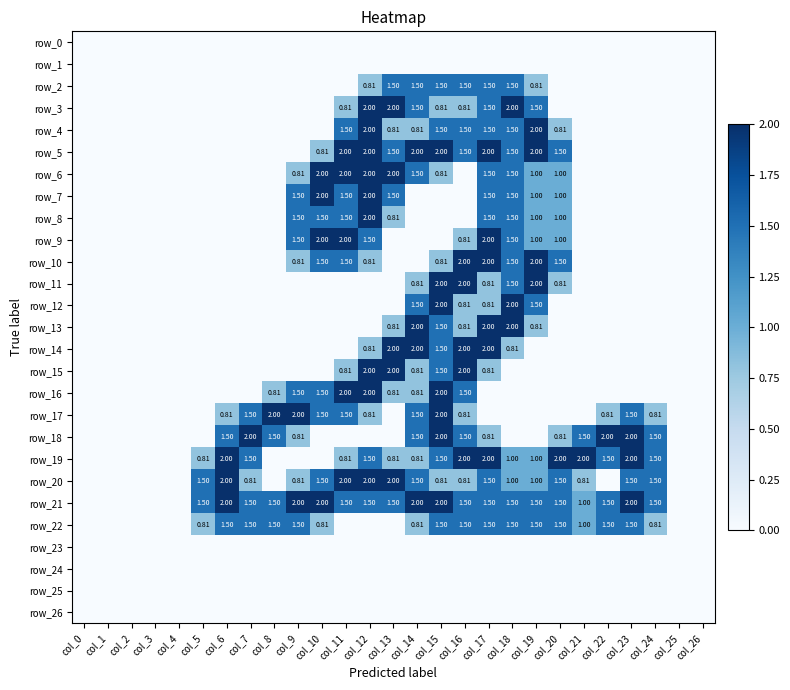

Reading right to left, list all the values displayed in this chart.

row_0: 0.0	0.0	0.0	0.0	0.0	0.0	0.0	0.0	0.0	0.0	0.0	0.0	0.0	0.0	0.0	0.0	0.0	0.0	0.0	0.0	0.0	0.0	0.0	0.0	0.0	0.0	0.0
row_1: 0.0	0.0	0.0	0.0	0.0	0.0	0.0	0.0	0.0	0.0	0.0	0.0	0.0	0.0	0.0	0.0	0.0	0.0	0.0	0.0	0.0	0.0	0.0	0.0	0.0	0.0	0.0
row_2: 0.0	0.0	0.0	0.0	0.0	0.0	0.0	0.8	1.5	1.5	1.5	1.5	1.5	1.5	0.8	0.0	0.0	0.0	0.0	0.0	0.0	0.0	0.0	0.0	0.0	0.0	0.0
row_3: 0.0	0.0	0.0	0.0	0.0	0.0	0.0	1.5	2.0	1.5	0.8	0.8	1.5	2.0	2.0	0.8	0.0	0.0	0.0	0.0	0.0	0.0	0.0	0.0	0.0	0.0	0.0
row_4: 0.0	0.0	0.0	0.0	0.0	0.0	0.8	2.0	1.5	1.5	1.5	1.5	0.8	0.8	2.0	1.5	0.0	0.0	0.0	0.0	0.0	0.0	0.0	0.0	0.0	0.0	0.0
row_5: 0.0	0.0	0.0	0.0	0.0	0.0	1.5	2.0	1.5	2.0	1.5	2.0	2.0	1.5	2.0	2.0	0.8	0.0	0.0	0.0	0.0	0.0	0.0	0.0	0.0	0.0	0.0
row_6: 0.0	0.0	0.0	0.0	0.0	0.0	1.0	1.0	1.5	1.5	0.0	0.8	1.5	2.0	2.0	2.0	2.0	0.8	0.0	0.0	0.0	0.0	0.0	0.0	0.0	0.0	0.0
row_7: 0.0	0.0	0.0	0.0	0.0	0.0	1.0	1.0	1.5	1.5	0.0	0.0	0.0	1.5	2.0	1.5	2.0	1.5	0.0	0.0	0.0	0.0	0.0	0.0	0.0	0.0	0.0
row_8: 0.0	0.0	0.0	0.0	0.0	0.0	1.0	1.0	1.5	1.5	0.0	0.0	0.0	0.8	2.0	1.5	1.5	1.5	0.0	0.0	0.0	0.0	0.0	0.0	0.0	0.0	0.0
row_9: 0.0	0.0	0.0	0.0	0.0	0.0	1.0	1.0	1.5	2.0	0.8	0.0	0.0	0.0	1.5	2.0	2.0	1.5	0.0	0.0	0.0	0.0	0.0	0.0	0.0	0.0	0.0
row_10: 0.0	0.0	0.0	0.0	0.0	0.0	1.5	2.0	1.5	2.0	2.0	0.8	0.0	0.0	0.8	1.5	1.5	0.8	0.0	0.0	0.0	0.0	0.0	0.0	0.0	0.0	0.0
row_11: 0.0	0.0	0.0	0.0	0.0	0.0	0.8	2.0	1.5	0.8	2.0	2.0	0.8	0.0	0.0	0.0	0.0	0.0	0.0	0.0	0.0	0.0	0.0	0.0	0.0	0.0	0.0
row_12: 0.0	0.0	0.0	0.0	0.0	0.0	0.0	1.5	2.0	0.8	0.8	2.0	1.5	0.0	0.0	0.0	0.0	0.0	0.0	0.0	0.0	0.0	0.0	0.0	0.0	0.0	0.0
row_13: 0.0	0.0	0.0	0.0	0.0	0.0	0.0	0.8	2.0	2.0	0.8	1.5	2.0	0.8	0.0	0.0	0.0	0.0	0.0	0.0	0.0	0.0	0.0	0.0	0.0	0.0	0.0
row_14: 0.0	0.0	0.0	0.0	0.0	0.0	0.0	0.0	0.8	2.0	2.0	1.5	2.0	2.0	0.8	0.0	0.0	0.0	0.0	0.0	0.0	0.0	0.0	0.0	0.0	0.0	0.0
row_15: 0.0	0.0	0.0	0.0	0.0	0.0	0.0	0.0	0.0	0.8	2.0	1.5	0.8	2.0	2.0	0.8	0.0	0.0	0.0	0.0	0.0	0.0	0.0	0.0	0.0	0.0	0.0
row_16: 0.0	0.0	0.0	0.0	0.0	0.0	0.0	0.0	0.0	0.0	1.5	2.0	0.8	0.8	2.0	2.0	1.5	1.5	0.8	0.0	0.0	0.0	0.0	0.0	0.0	0.0	0.0
row_17: 0.0	0.0	0.8	1.5	0.8	0.0	0.0	0.0	0.0	0.0	0.8	2.0	1.5	0.0	0.8	1.5	1.5	2.0	2.0	1.5	0.8	0.0	0.0	0.0	0.0	0.0	0.0
row_18: 0.0	0.0	1.5	2.0	2.0	1.5	0.8	0.0	0.0	0.8	1.5	2.0	1.5	0.0	0.0	0.0	0.0	0.8	1.5	2.0	1.5	0.0	0.0	0.0	0.0	0.0	0.0
row_19: 0.0	0.0	1.5	2.0	1.5	2.0	2.0	1.0	1.0	2.0	2.0	1.5	0.8	0.8	1.5	0.8	0.0	0.0	0.0	1.5	2.0	0.8	0.0	0.0	0.0	0.0	0.0
row_20: 0.0	0.0	1.5	1.5	0.0	0.8	1.5	1.0	1.0	1.5	0.8	0.8	1.5	2.0	2.0	2.0	1.5	0.8	0.0	0.8	2.0	1.5	0.0	0.0	0.0	0.0	0.0
row_21: 0.0	0.0	1.5	2.0	1.5	1.0	1.5	1.5	1.5	1.5	1.5	2.0	2.0	1.5	1.5	1.5	2.0	2.0	1.5	1.5	2.0	1.5	0.0	0.0	0.0	0.0	0.0
row_22: 0.0	0.0	0.8	1.5	1.5	1.0	1.5	1.5	1.5	1.5	1.5	1.5	0.8	0.0	0.0	0.0	0.8	1.5	1.5	1.5	1.5	0.8	0.0	0.0	0.0	0.0	0.0
row_23: 0.0	0.0	0.0	0.0	0.0	0.0	0.0	0.0	0.0	0.0	0.0	0.0	0.0	0.0	0.0	0.0	0.0	0.0	0.0	0.0	0.0	0.0	0.0	0.0	0.0	0.0	0.0
row_24: 0.0	0.0	0.0	0.0	0.0	0.0	0.0	0.0	0.0	0.0	0.0	0.0	0.0	0.0	0.0	0.0	0.0	0.0	0.0	0.0	0.0	0.0	0.0	0.0	0.0	0.0	0.0
row_25: 0.0	0.0	0.0	0.0	0.0	0.0	0.0	0.0	0.0	0.0	0.0	0.0	0.0	0.0	0.0	0.0	0.0	0.0	0.0	0.0	0.0	0.0	0.0	0.0	0.0	0.0	0.0
row_26: 0.0	0.0	0.0	0.0	0.0	0.0	0.0	0.0	0.0	0.0	0.0	0.0	0.0	0.0	0.0	0.0	0.0	0.0	0.0	0.0	0.0	0.0	0.0	0.0	0.0	0.0	0.0